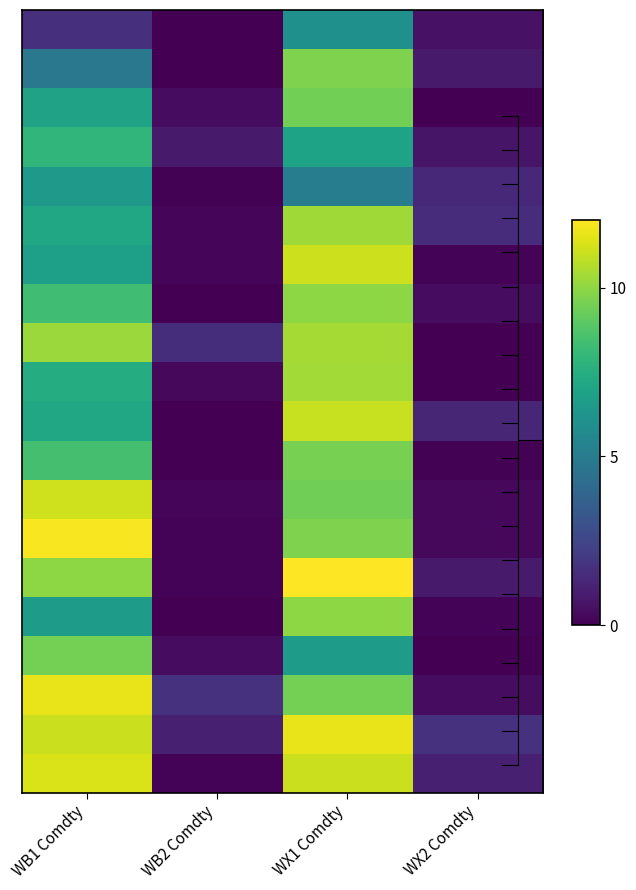

At how many categories does at least one series exceed 4?

2